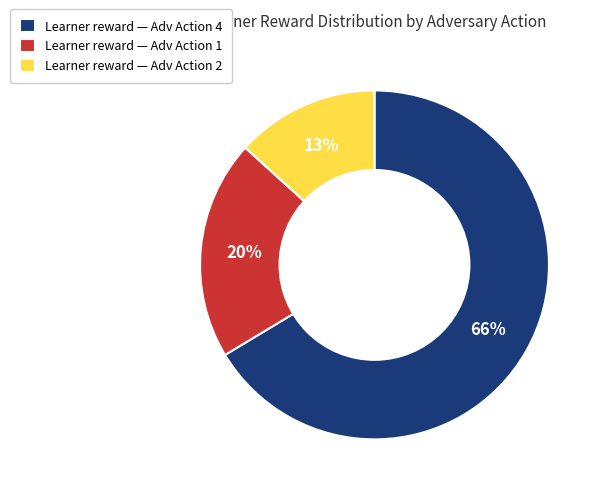

To the nearest percent, what is the average slice percentage?

33%